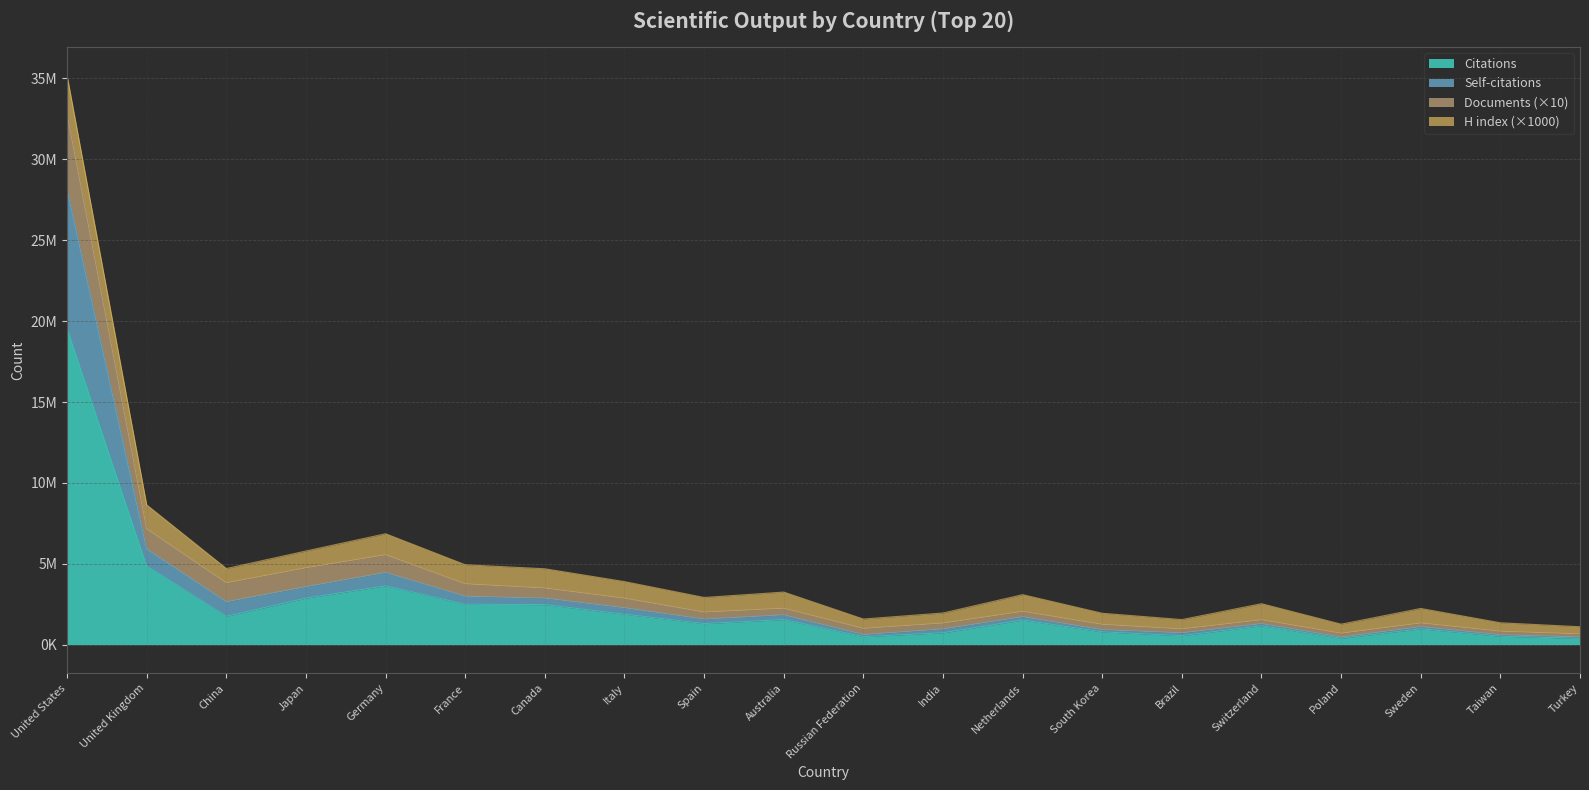

How many interior local peaks does the Self-citations series have?

5